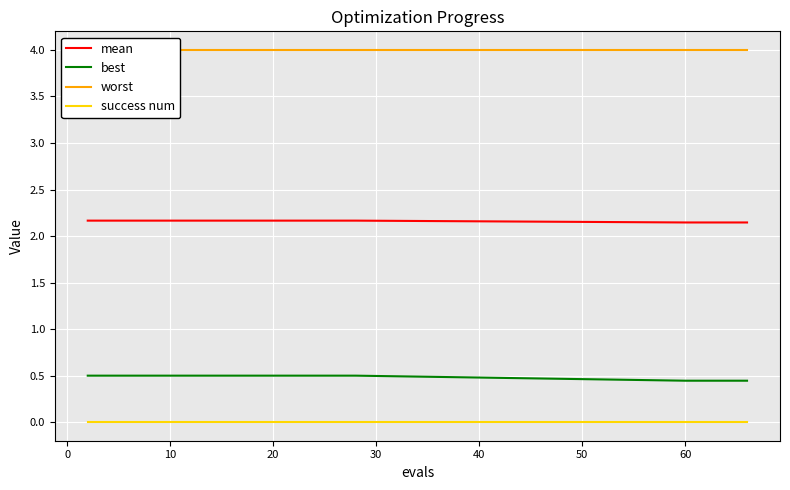

True or false: mean and best cross at least once.

False